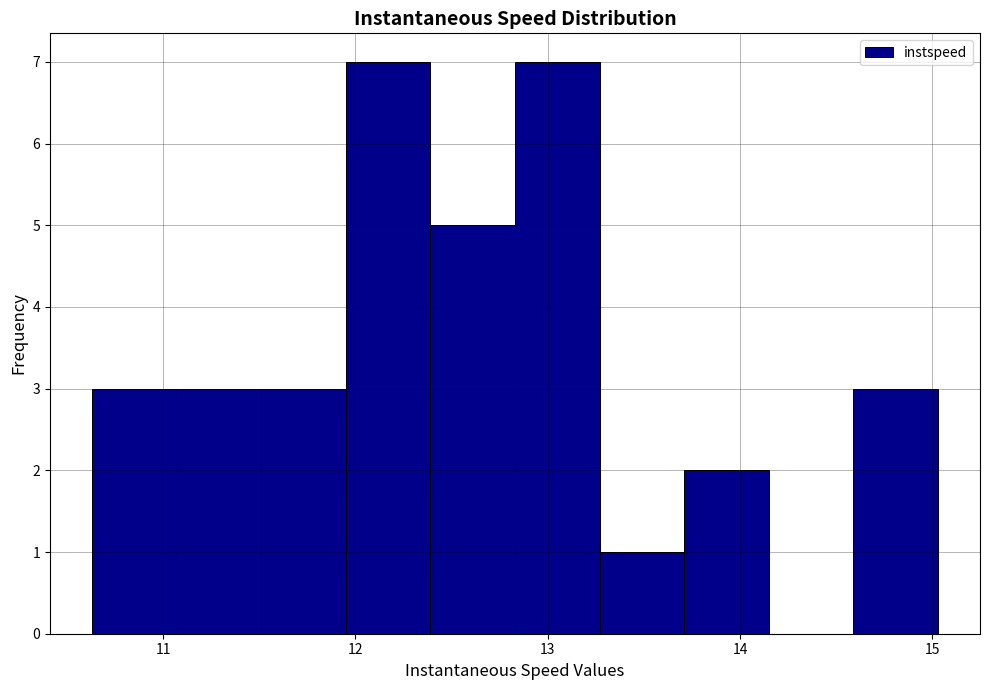

Reading left to right, list every bar in this chart as the range it spans on the x-axis followed by its height. Neither the bar edges nor the heights are printed on the chart, so give them approximately, as read against the axes.

10.6 to 11.1: 3
11.1 to 11.5: 3
11.5 to 12.0: 3
12.0 to 12.4: 7
12.4 to 12.8: 5
12.8 to 13.3: 7
13.3 to 13.7: 1
13.7 to 14.1: 2
14.1 to 14.6: 0
14.6 to 15.0: 3